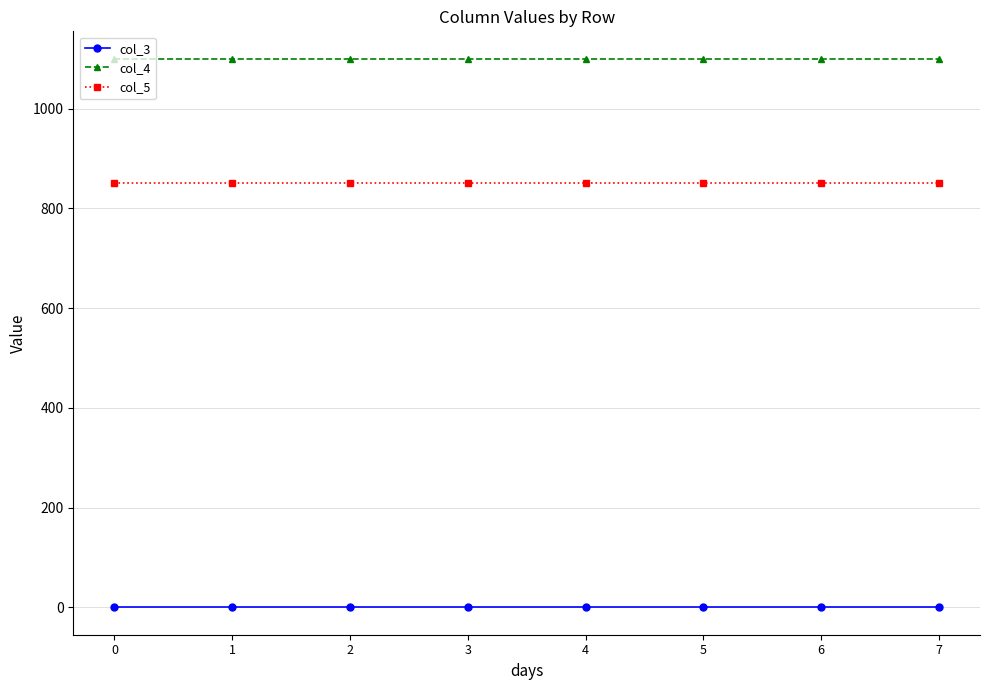

Which series has the largest total across all categories?

col_4